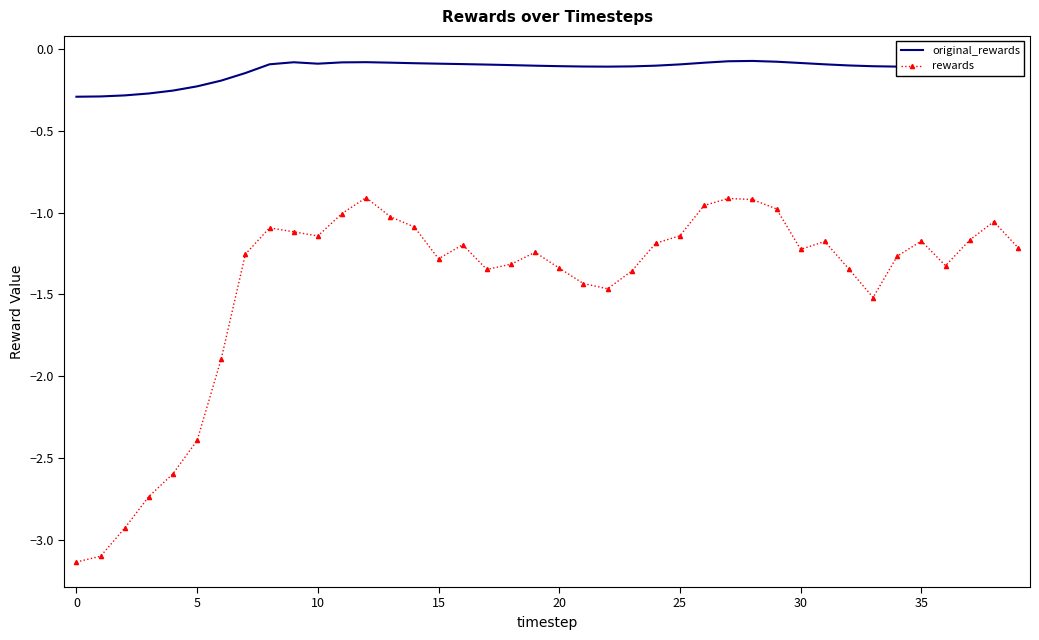

Which series has the largest total across all categories?

original_rewards